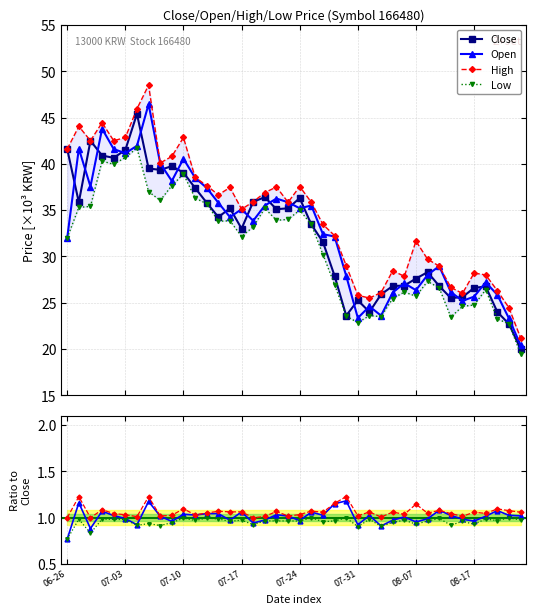

Is it true that High equals 20.7 at 07-24?

False